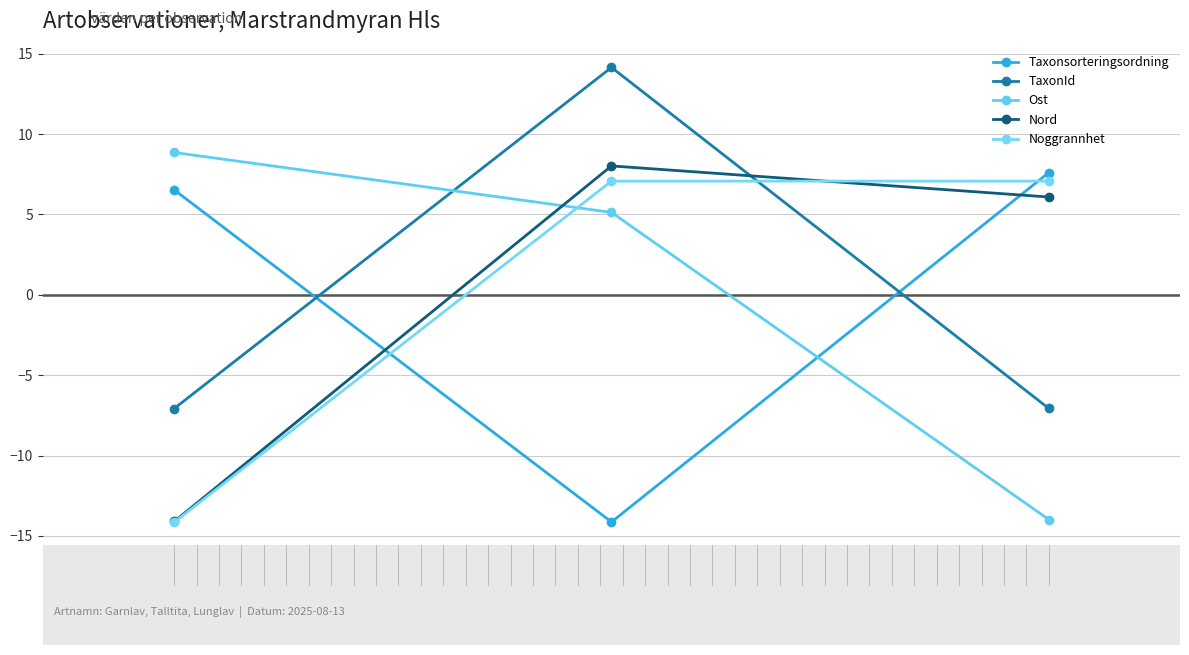

What are all the series names shown in the legend?

Taxonsorteringsordning, TaxonId, Ost, Nord, Noggrannhet